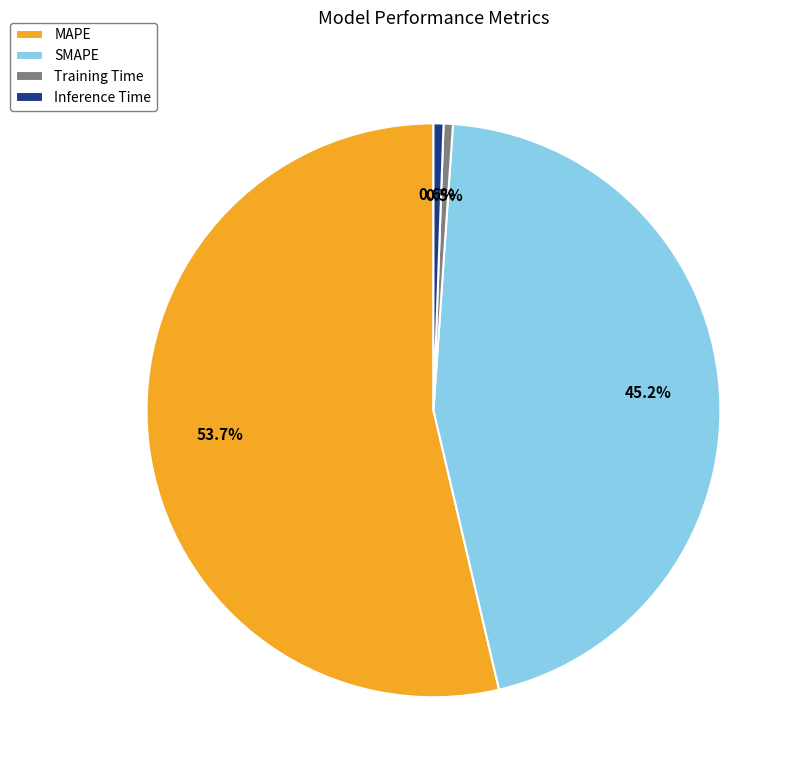

How much of the chart is everything except Training Time?

99.5%